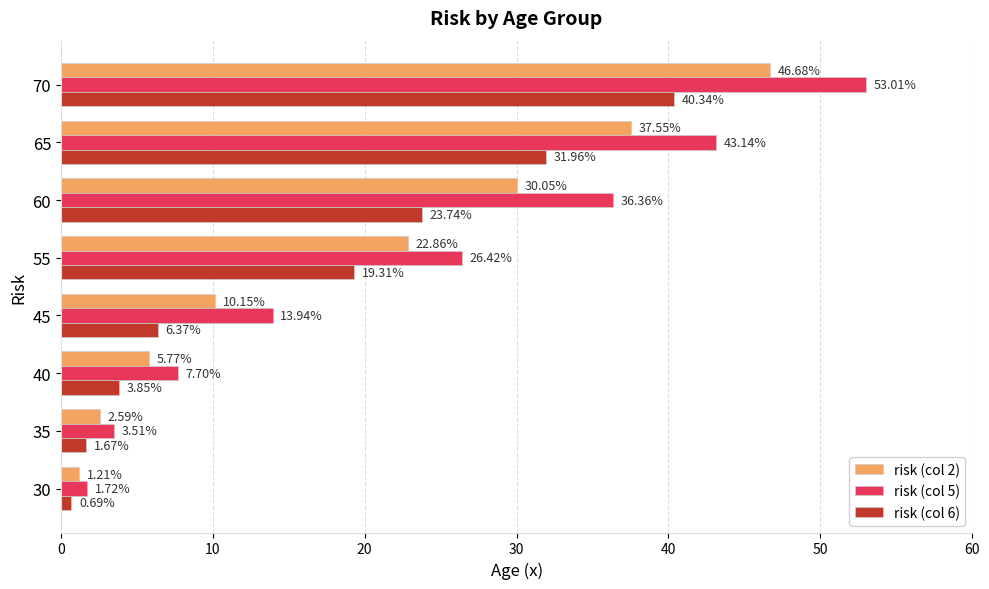

What are all the series names shown in the legend?

risk (col 2), risk (col 5), risk (col 6)